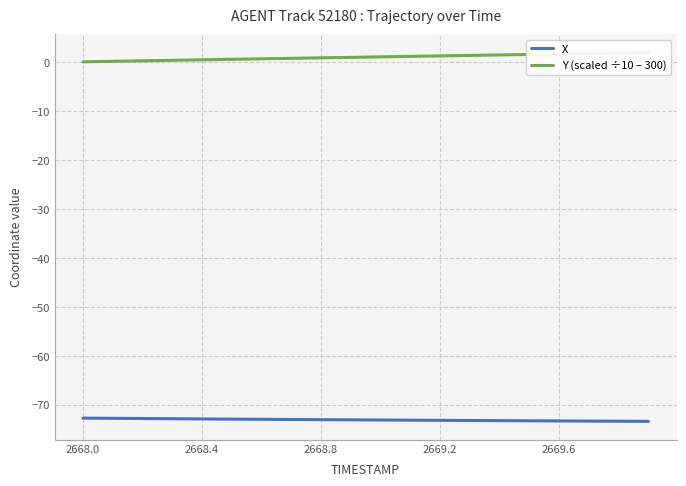

What is the minimum value for X?

-73.4